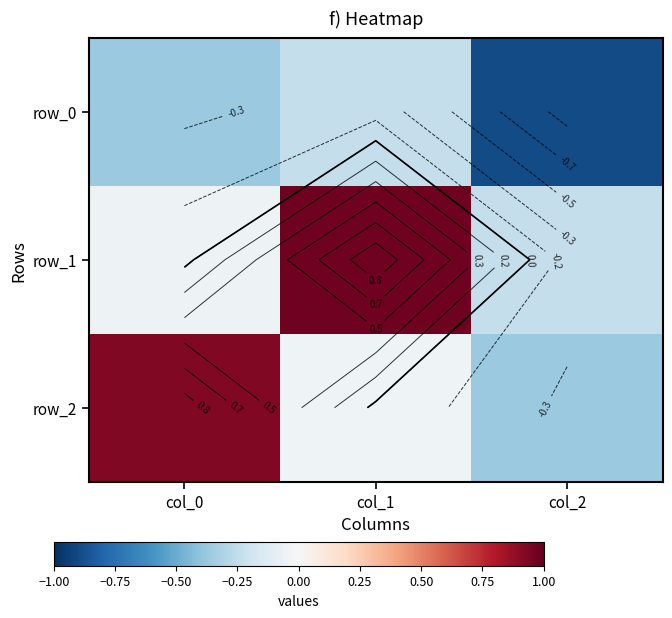

Where is row_2 nearest to the value 0?

col_1